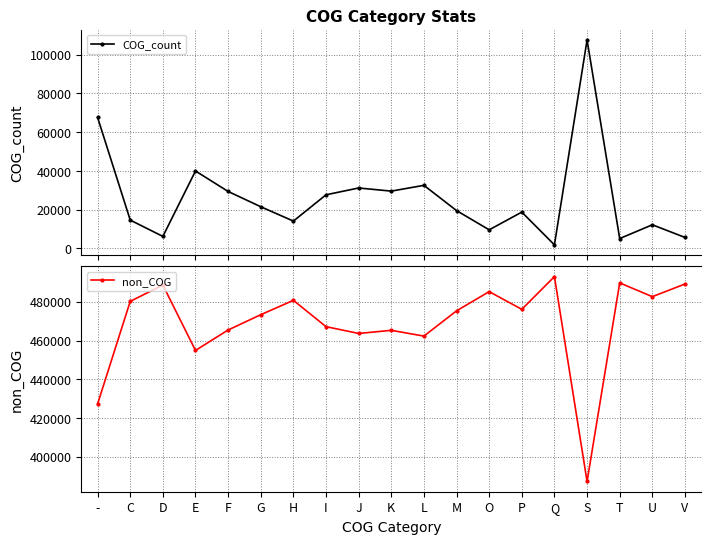

Which series has the widest spread of values?

COG_count